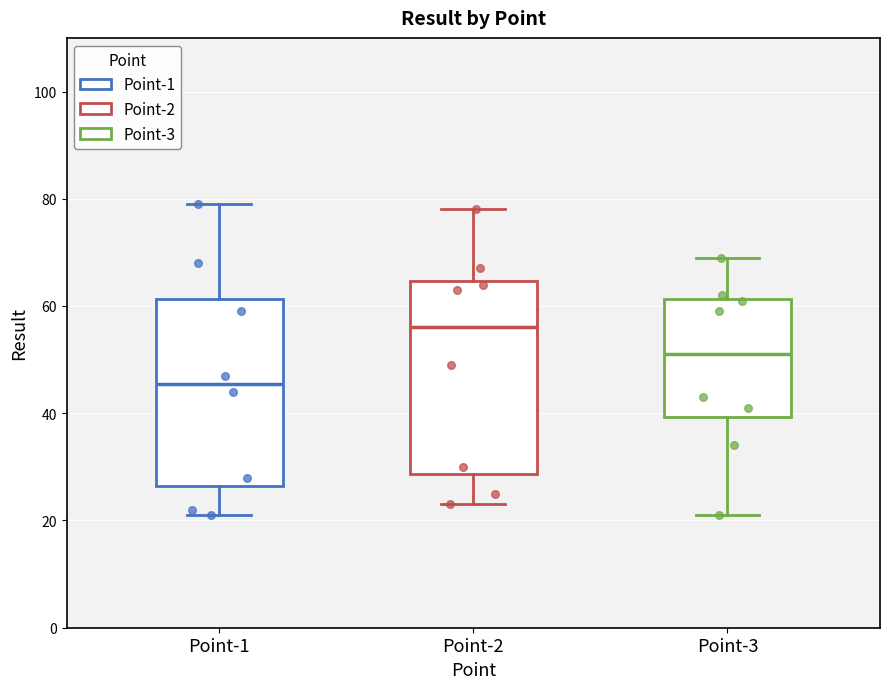

Reading left to right, transcribe this box plot: for each box, give where its median line is, the range the box spans, and where its two whiskers end, as read against the y-axis. The values are not printed on the chart, so give them approximately, as read against the axis.

Point-1: median 46, box 26 to 62, whiskers 22 to 80
Point-2: median 56, box 28 to 64, whiskers 24 to 78
Point-3: median 52, box 40 to 62, whiskers 22 to 70